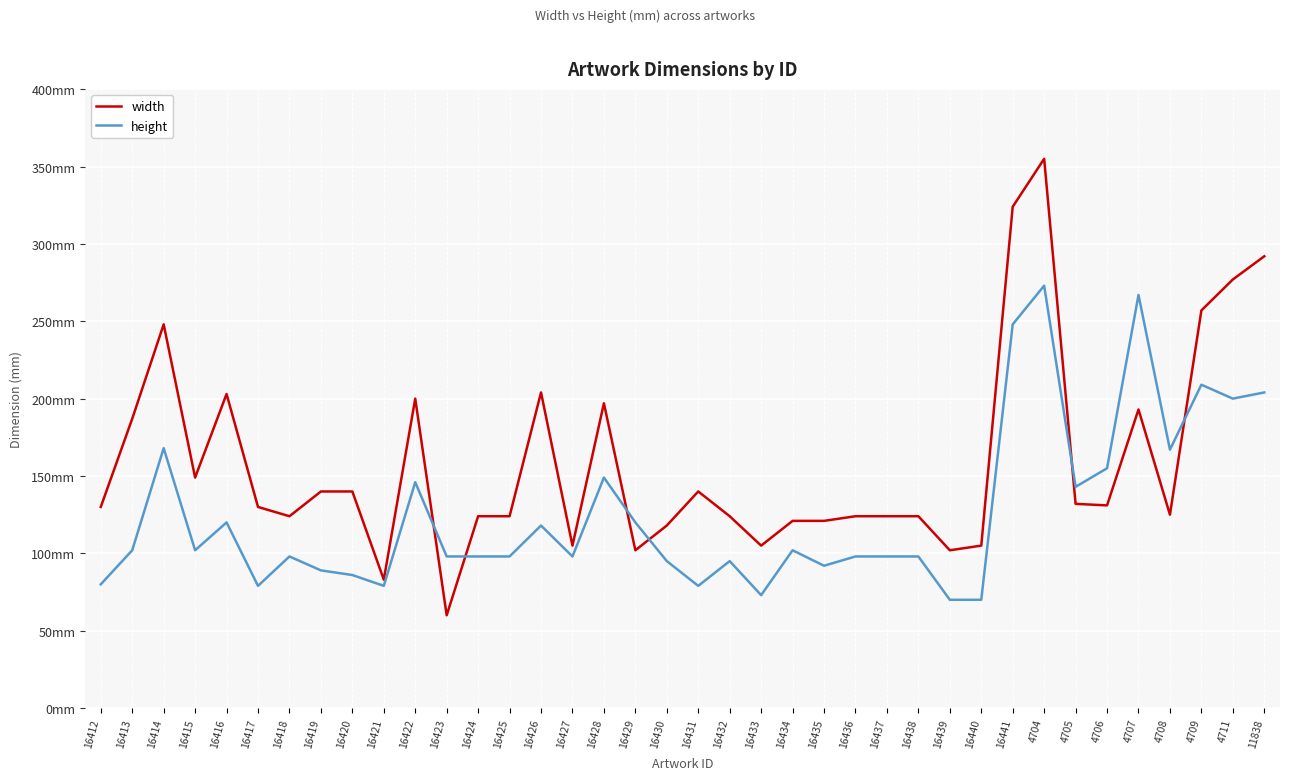

Is this an area chart (filled region under the line)?

No